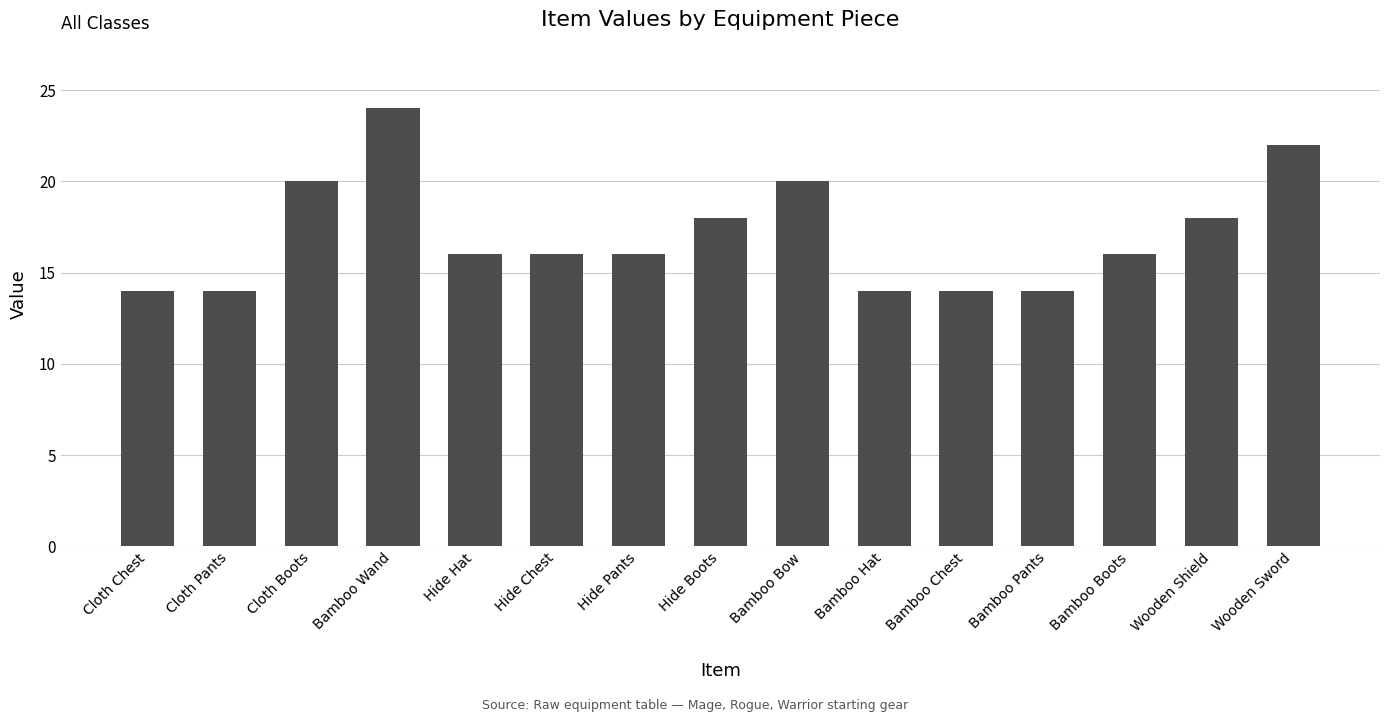

How many categories are shown in the chart?

15